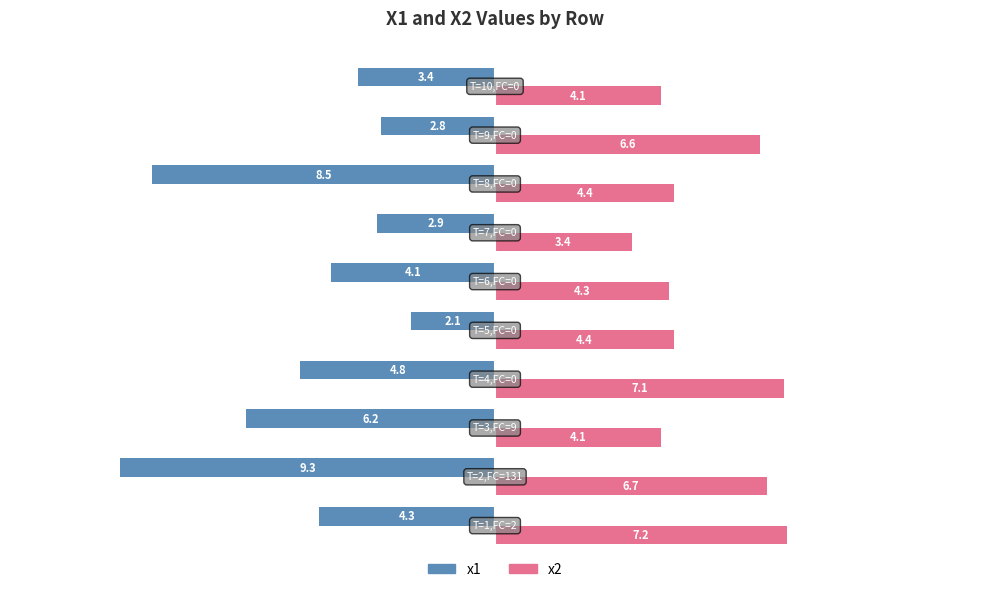

What is the lowest value of the x2 series?

3.4